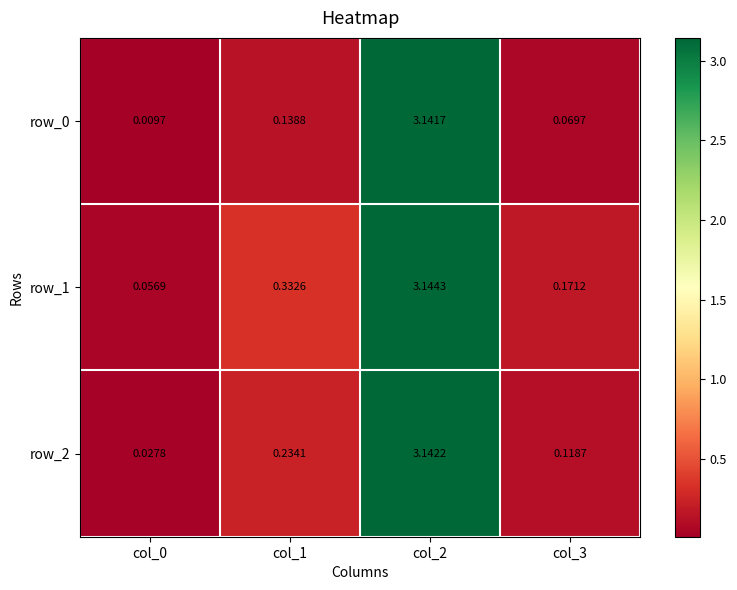

Rank the series by their maximum value, from lowest to highest.

row_0, row_2, row_1